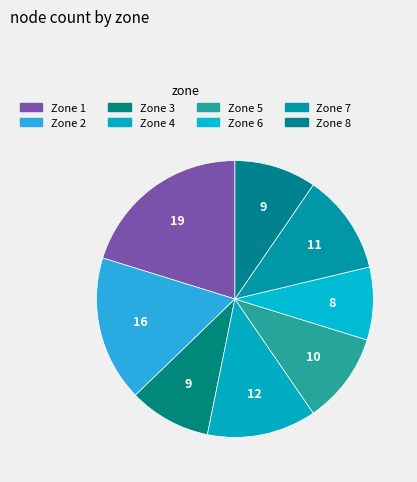

True or false: Zone 6 accounts for 9% of the total.

True